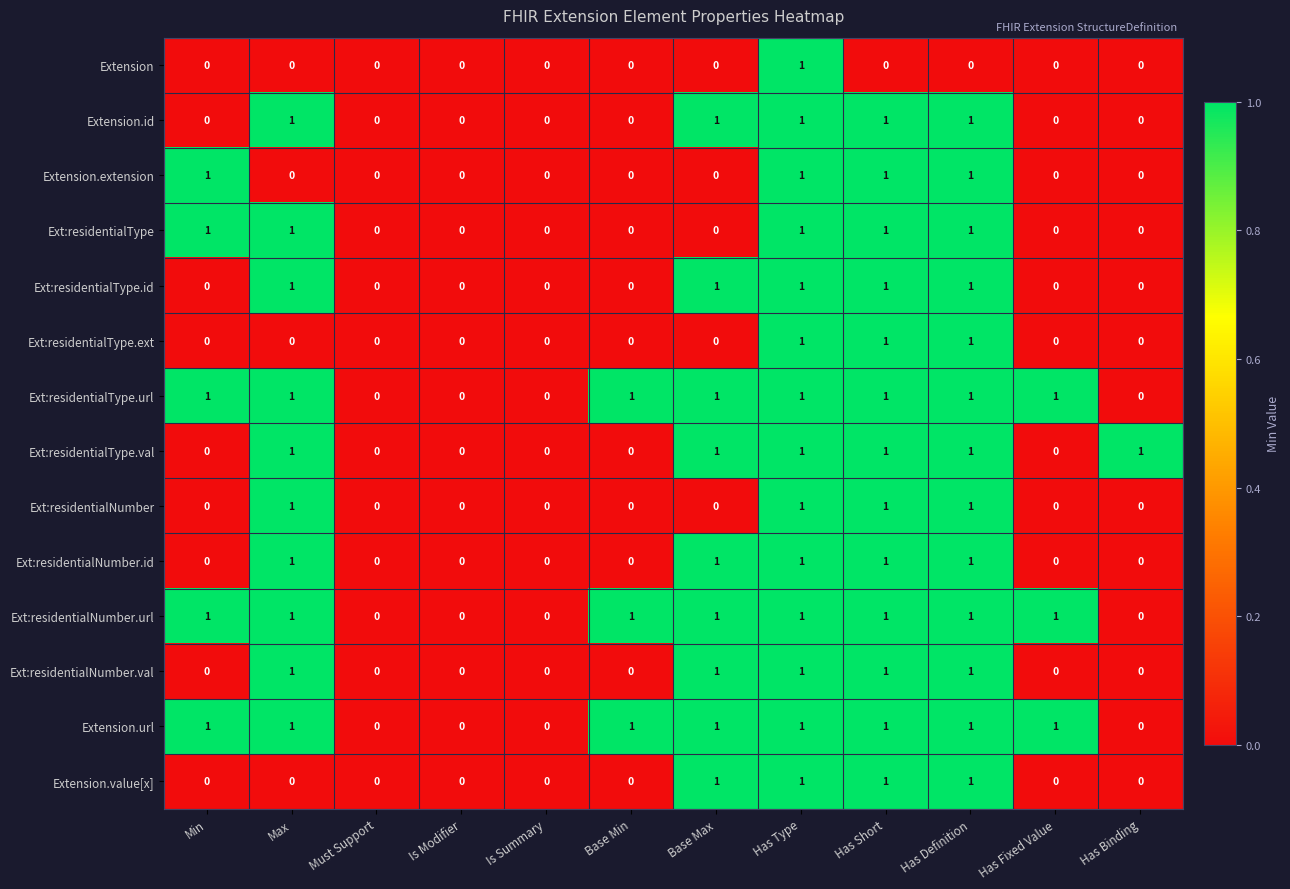

Is the value of Ext:residentialType.ext at Base Min greater than the value of Ext:residentialNumber.val at Has Type?

No